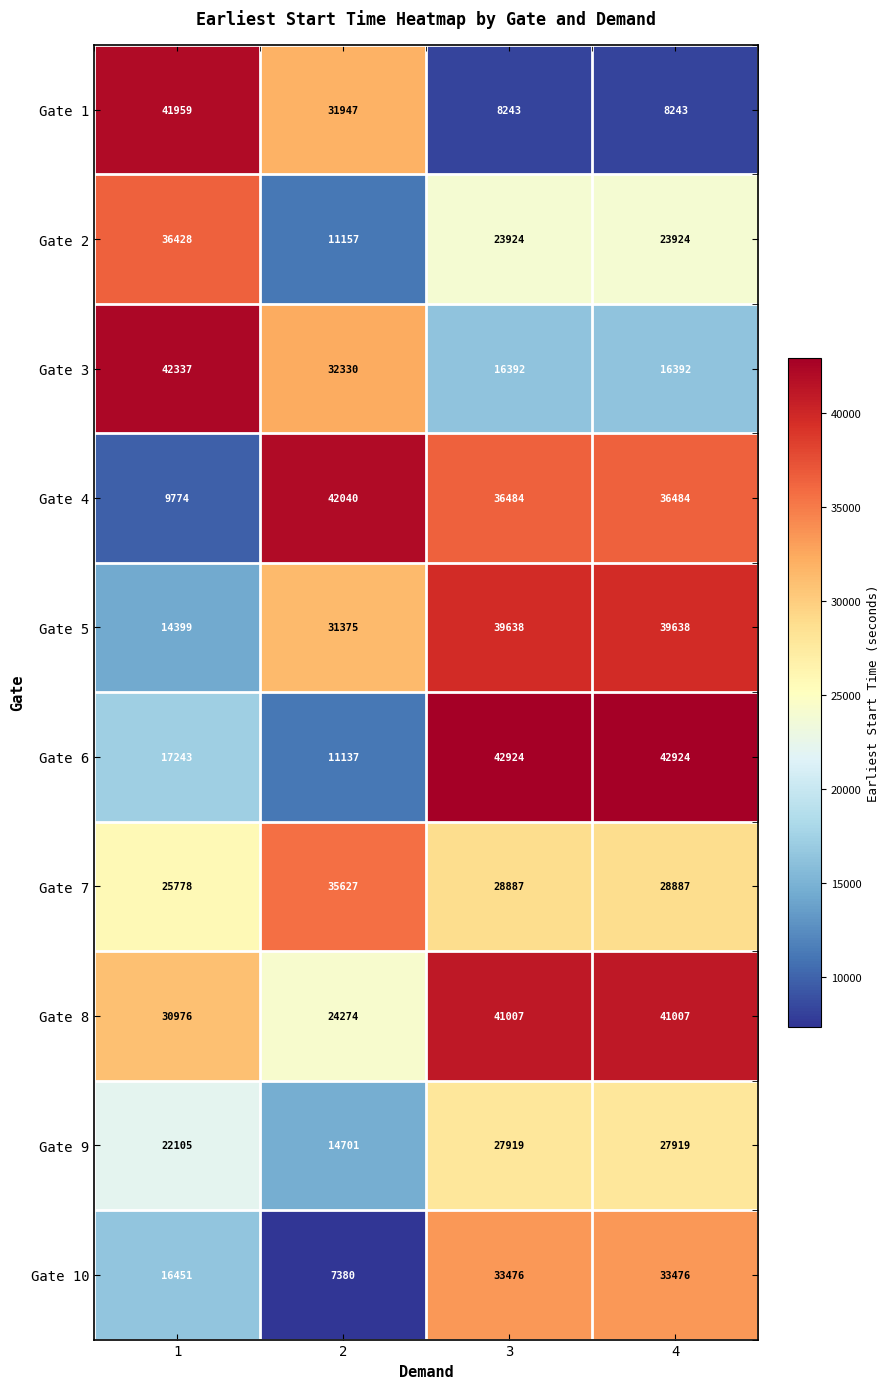

Which series has the widest spread of values?

Gate 1